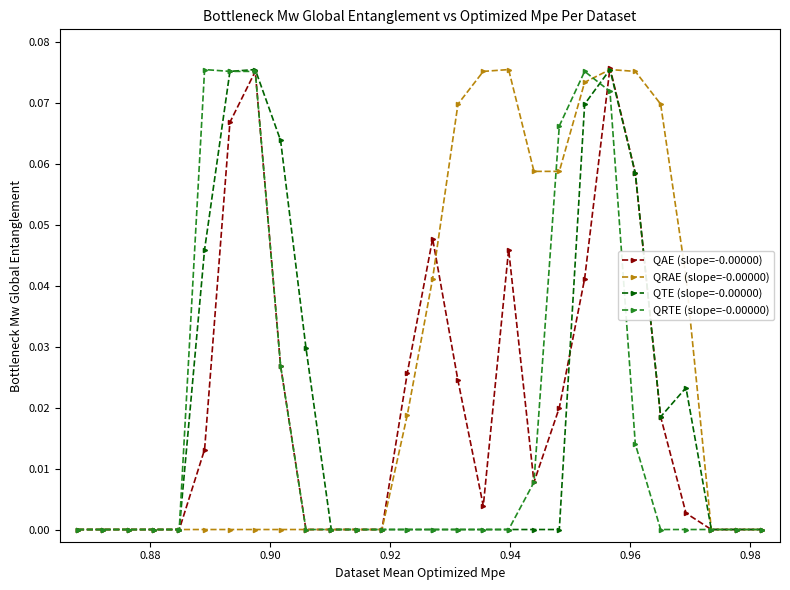

What are all the series names shown in the legend?

QAE (slope=-0.00000), QRAE (slope=-0.00000), QTE (slope=-0.00000), QRTE (slope=-0.00000)